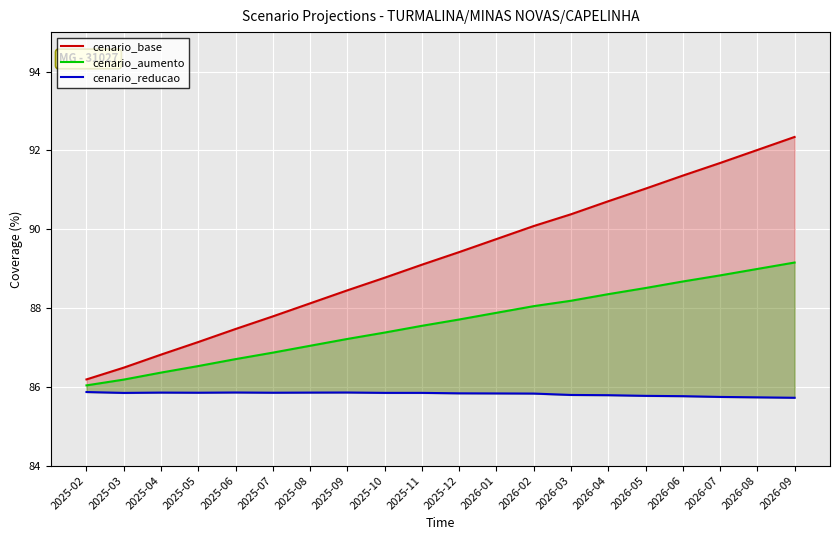

Reading left to right, transcribe all the data shown in this chart.

cenario_base: 2025-02=86.2	2025-03=86.5	2025-04=86.8	2025-05=87.1	2025-06=87.5	2025-07=87.8	2025-08=88.1	2025-09=88.4	2025-10=88.8	2025-11=89.1	2025-12=89.4	2026-01=89.7	2026-02=90.1	2026-03=90.4	2026-04=90.7	2026-05=91.0	2026-06=91.4	2026-07=91.7	2026-08=92.0	2026-09=92.3
cenario_aumento: 2025-02=86.0	2025-03=86.2	2025-04=86.4	2025-05=86.5	2025-06=86.7	2025-07=86.9	2025-08=87.0	2025-09=87.2	2025-10=87.4	2025-11=87.5	2025-12=87.7	2026-01=87.9	2026-02=88.0	2026-03=88.2	2026-04=88.3	2026-05=88.5	2026-06=88.7	2026-07=88.8	2026-08=89.0	2026-09=89.2
cenario_reducao: 2025-02=85.9	2025-03=85.8	2025-04=85.9	2025-05=85.8	2025-06=85.9	2025-07=85.8	2025-08=85.9	2025-09=85.9	2025-10=85.8	2025-11=85.8	2025-12=85.8	2026-01=85.8	2026-02=85.8	2026-03=85.8	2026-04=85.8	2026-05=85.8	2026-06=85.8	2026-07=85.7	2026-08=85.7	2026-09=85.7